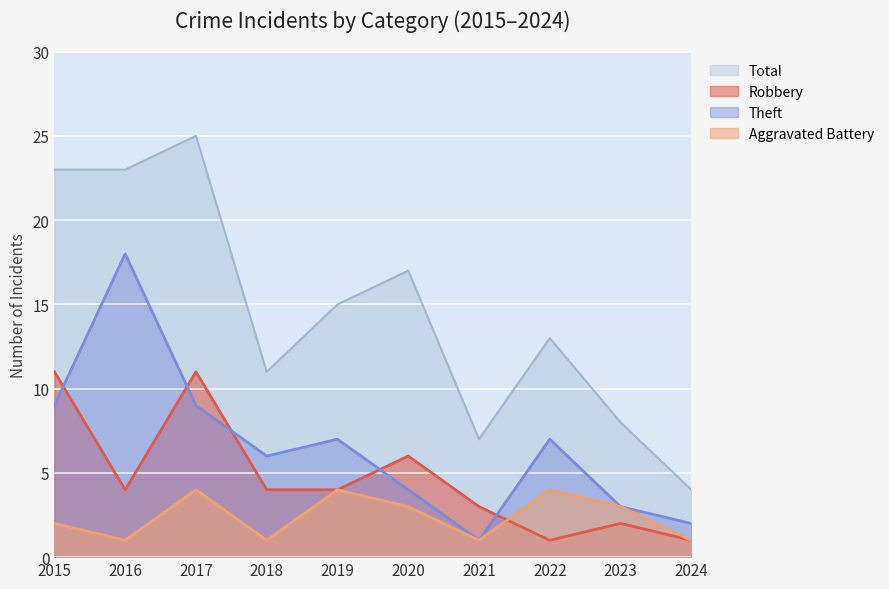

What is the difference between the highest and lowest values at 2024?

3